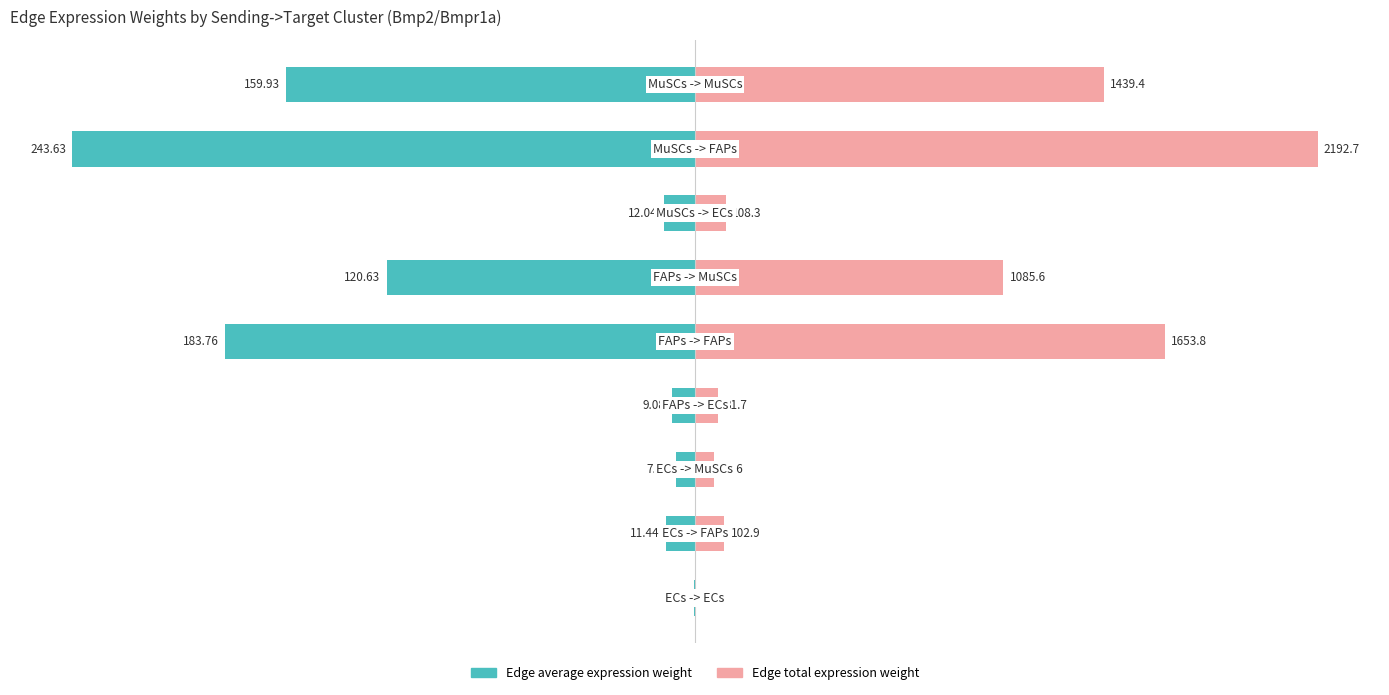

Which series has the largest total across all categories?

Edge total expression weight